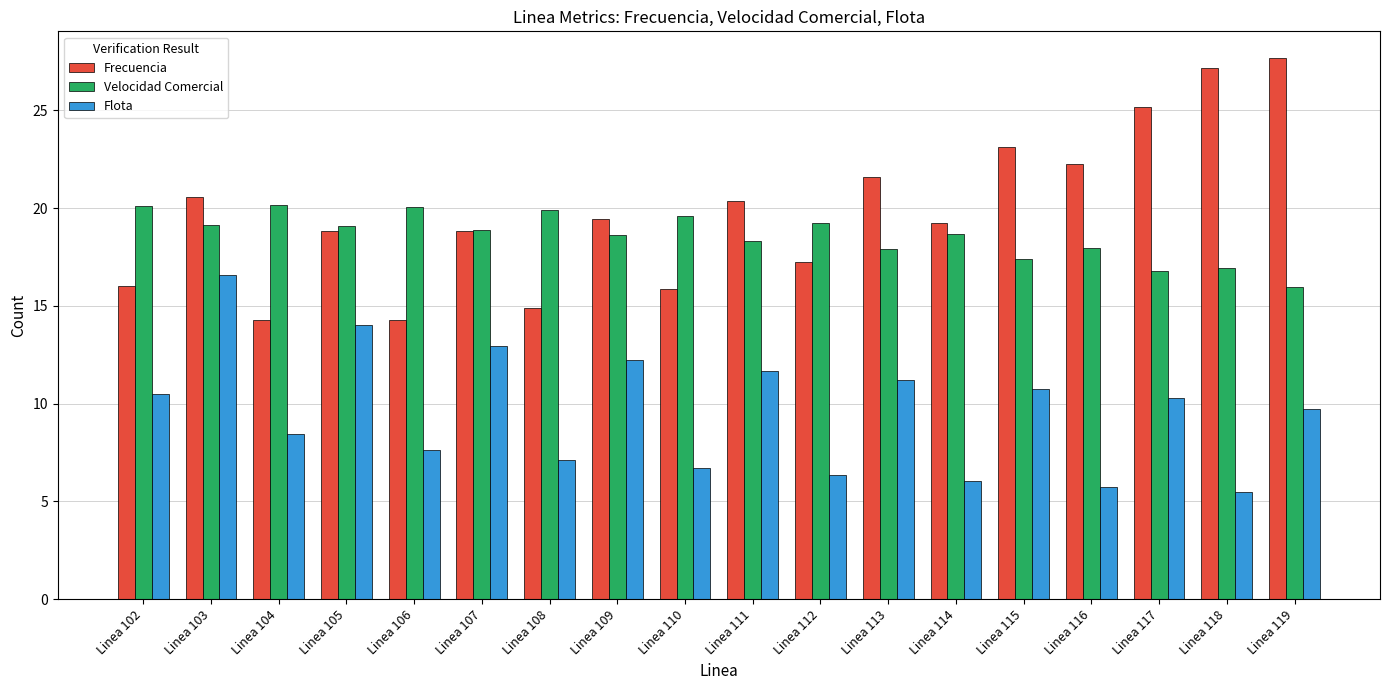

What value does the Frecuencia series have at Linea 102?

16.0